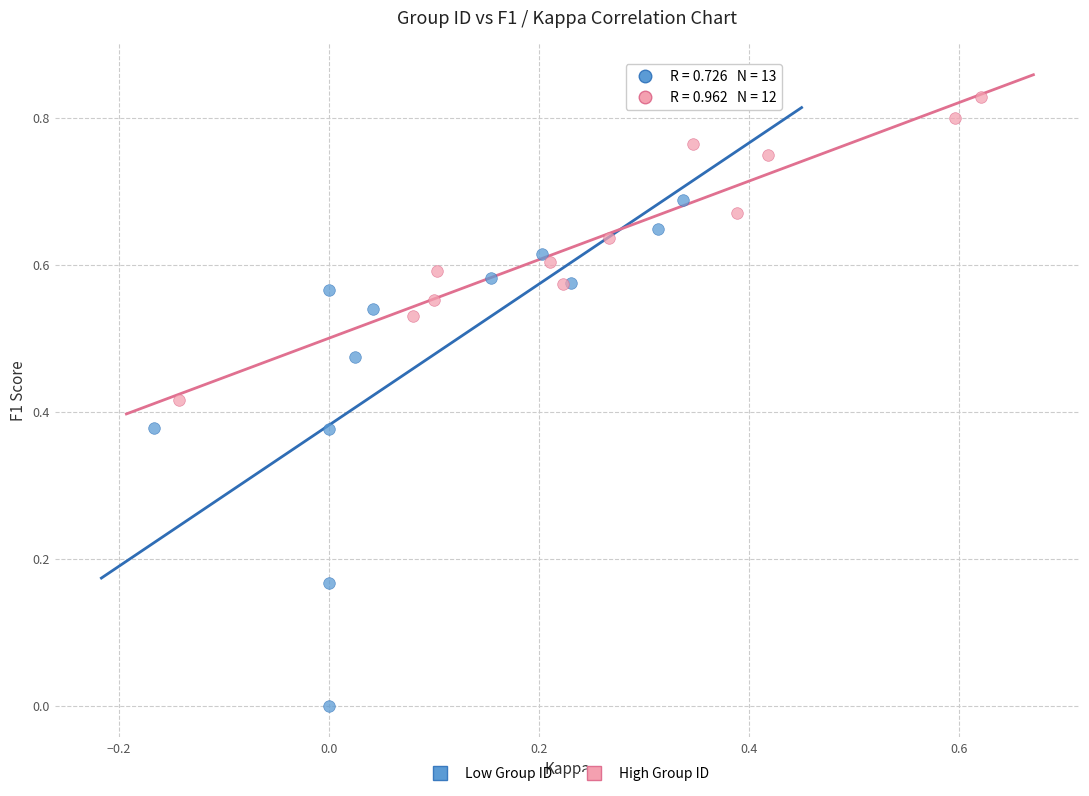

Which series reaches the minimum Y coordinate?

Low Group ID